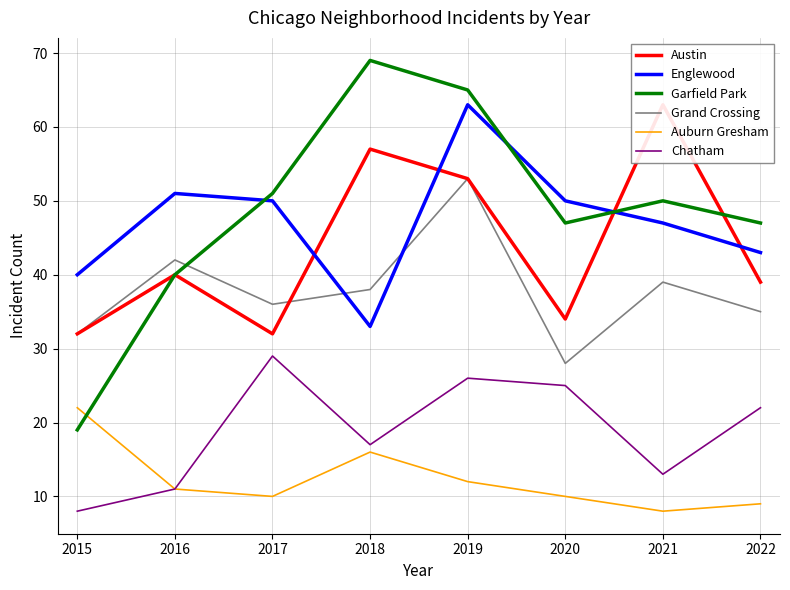

At which category does the chart reach its peak across all series?

2018